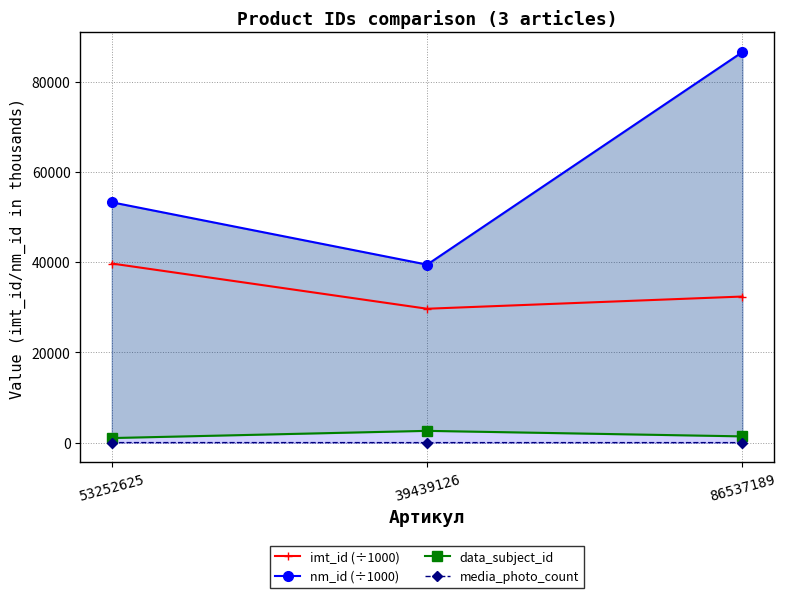

Rank the series by their maximum value, from highest to lowest.

nm_id (÷1000), imt_id (÷1000), data_subject_id, media_photo_count